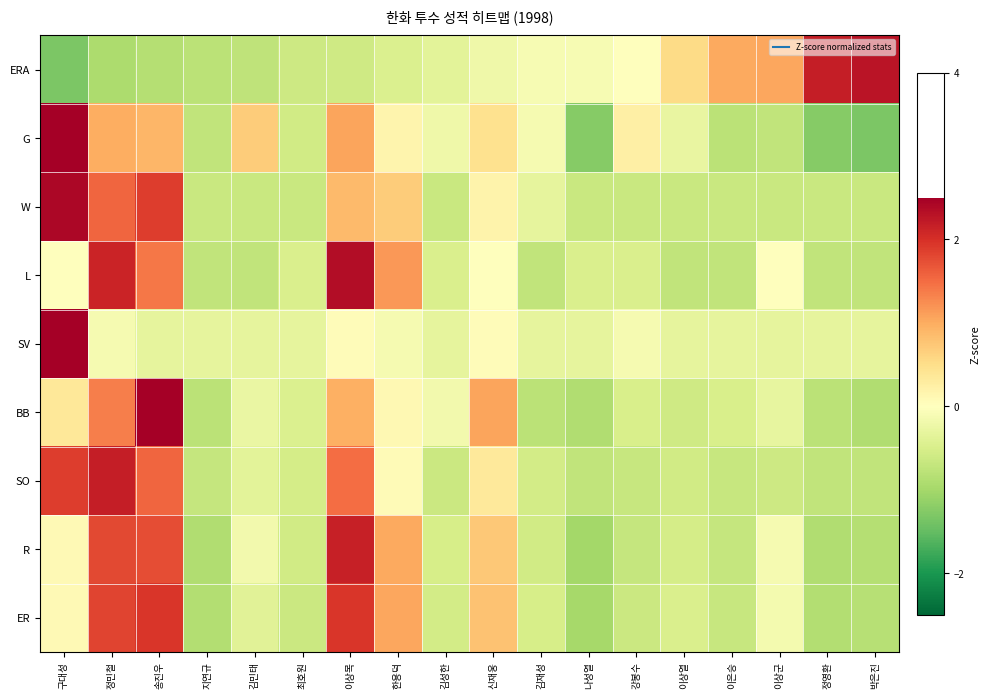

Reading right to left, list all the values displayed in this chart.

ERA: 박은진=2.3	정영환=2.2	이상군=1.1	이은승=1.0	이상열=0.5	강봉수=0.0	나성열=-0.1	김재성=-0.1	신재웅=-0.2	김성한=-0.4	한용덕=-0.5	이상목=-0.6	최호원=-0.6	김민태=-0.7	지연규=-0.8	송진우=-0.8	정민철=-0.9	구대성=-1.3
G: 박은진=-1.3	정영환=-1.2	이상군=-0.7	이은승=-0.8	이상열=-0.3	강봉수=0.2	나성열=-1.2	김재성=-0.1	신재웅=0.5	김성한=-0.2	한용덕=0.2	이상목=1.1	최호원=-0.6	김민태=0.7	지연규=-0.7	송진우=0.9	정민철=1.0	구대성=2.7
W: 박은진=-0.7	정영환=-0.7	이상군=-0.7	이은승=-0.7	이상열=-0.7	강봉수=-0.7	나성열=-0.7	김재성=-0.3	신재웅=0.2	김성한=-0.7	한용덕=0.7	이상목=0.9	최호원=-0.7	김민태=-0.7	지연규=-0.7	송진우=1.9	정민철=1.6	구대성=2.4
L: 박은진=-0.7	정영환=-0.7	이상군=-0.0	이은승=-0.7	이상열=-0.7	강봉수=-0.5	나성열=-0.5	김재성=-0.7	신재웅=-0.0	김성한=-0.5	한용덕=1.2	이상목=2.4	최호원=-0.5	김민태=-0.7	지연규=-0.7	송진우=1.4	정민철=2.1	구대성=-0.0
SV: 박은진=-0.3	정영환=-0.3	이상군=-0.3	이은승=-0.3	이상열=-0.3	강봉수=-0.1	나성열=-0.3	김재성=-0.3	신재웅=0.1	김성한=-0.3	한용덕=-0.1	이상목=0.1	최호원=-0.3	김민태=-0.3	지연규=-0.3	송진우=-0.3	정민철=-0.1	구대성=4.1
BB: 박은진=-0.9	정영환=-0.8	이상군=-0.3	이은승=-0.5	이상열=-0.6	강봉수=-0.5	나성열=-0.9	김재성=-0.8	신재웅=1.1	김성한=-0.2	한용덕=0.1	이상목=1.0	최호원=-0.5	김민태=-0.3	지연규=-0.8	송진우=3.1	정민철=1.3	구대성=0.4
SO: 박은진=-0.7	정영환=-0.7	이상군=-0.6	이은승=-0.7	이상열=-0.6	강봉수=-0.7	나성열=-0.7	김재성=-0.5	신재웅=0.4	김성한=-0.6	한용덕=0.1	이상목=1.5	최호원=-0.5	김민태=-0.4	지연규=-0.7	송진우=1.6	정민철=2.2	구대성=1.9
R: 박은진=-0.9	정영환=-0.9	이상군=-0.1	이은승=-0.7	이상열=-0.5	강봉수=-0.7	나성열=-1.0	김재성=-0.6	신재웅=0.7	김성한=-0.5	한용덕=1.0	이상목=2.2	최호원=-0.6	김민태=-0.2	지연규=-0.9	송진우=1.7	정민철=1.8	구대성=0.1
ER: 박은진=-0.8	정영환=-0.9	이상군=-0.1	이은승=-0.7	이상열=-0.5	강봉수=-0.6	나성열=-1.0	김재성=-0.5	신재웅=0.8	김성한=-0.6	한용덕=1.1	이상목=1.9	최호원=-0.6	김민태=-0.4	지연규=-0.9	송진우=1.9	정민철=1.8	구대성=0.1